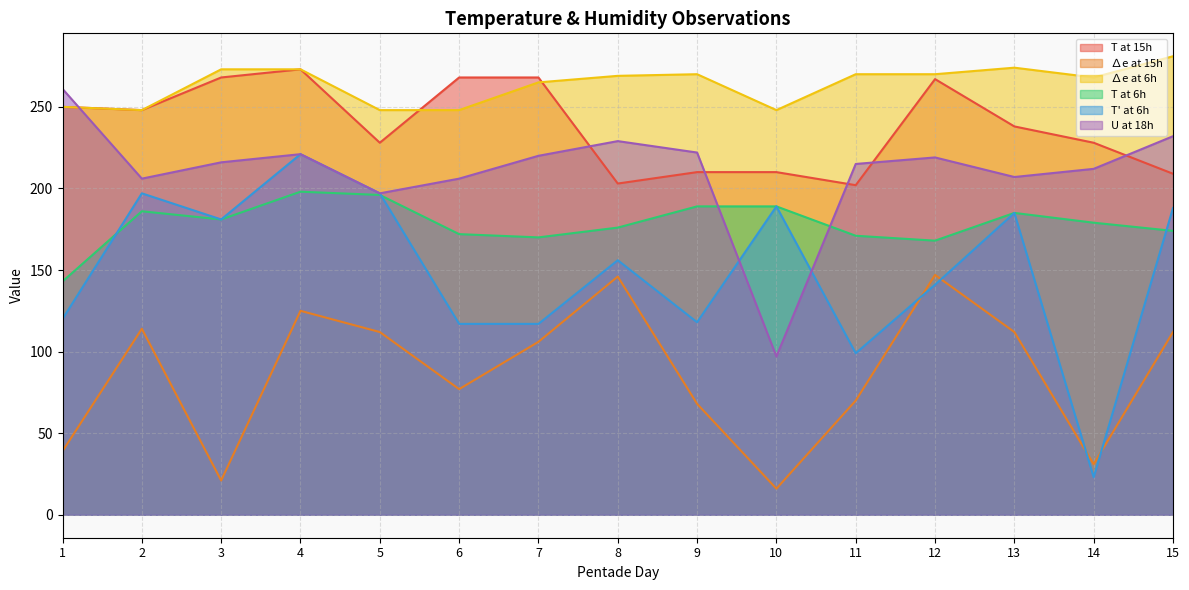

Which has a higher value, 11 or 8?

8